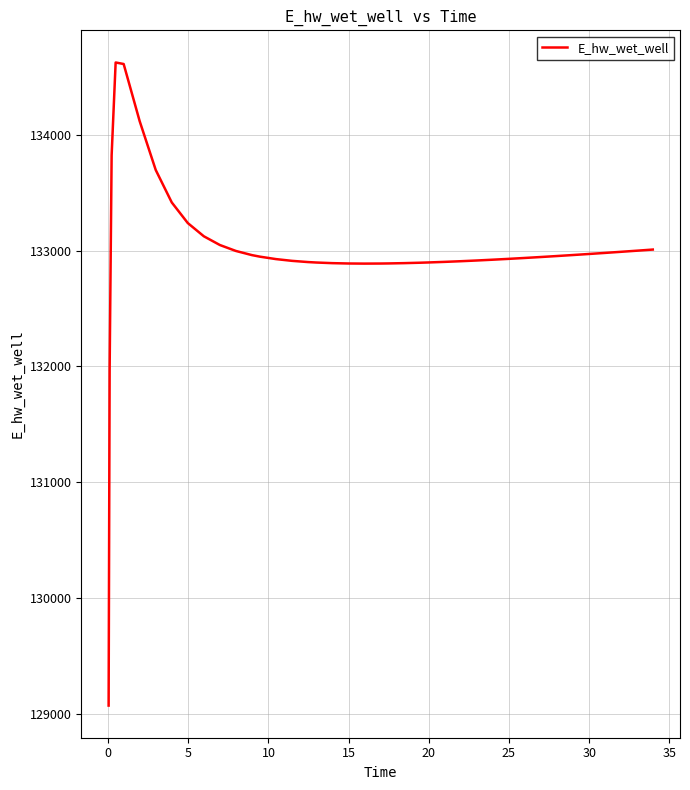

What is the greatest value displayed?

134625.7